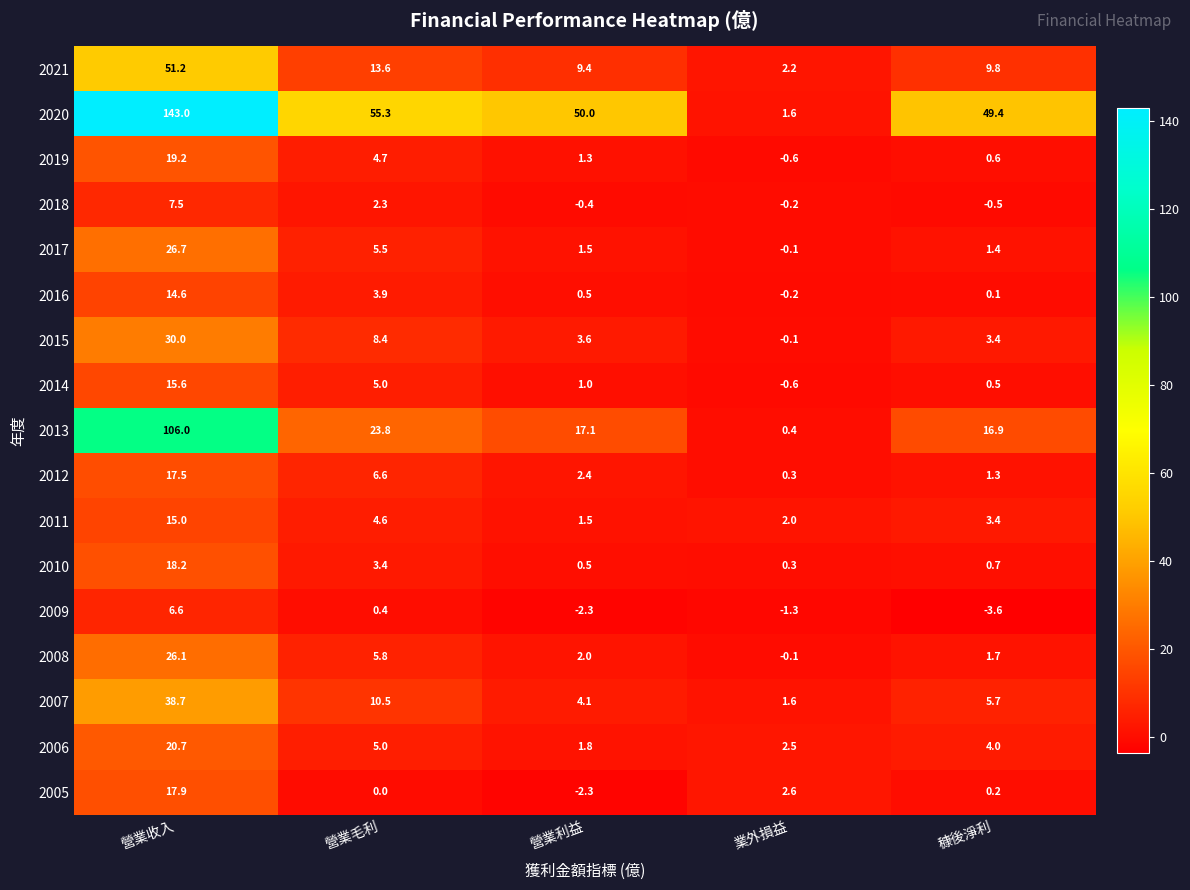

How many categories are shown in the chart?

5